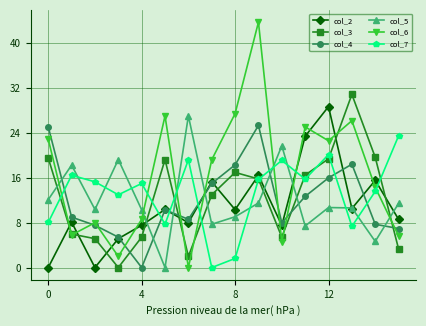

What is the average value of the col_4 series?

12.1